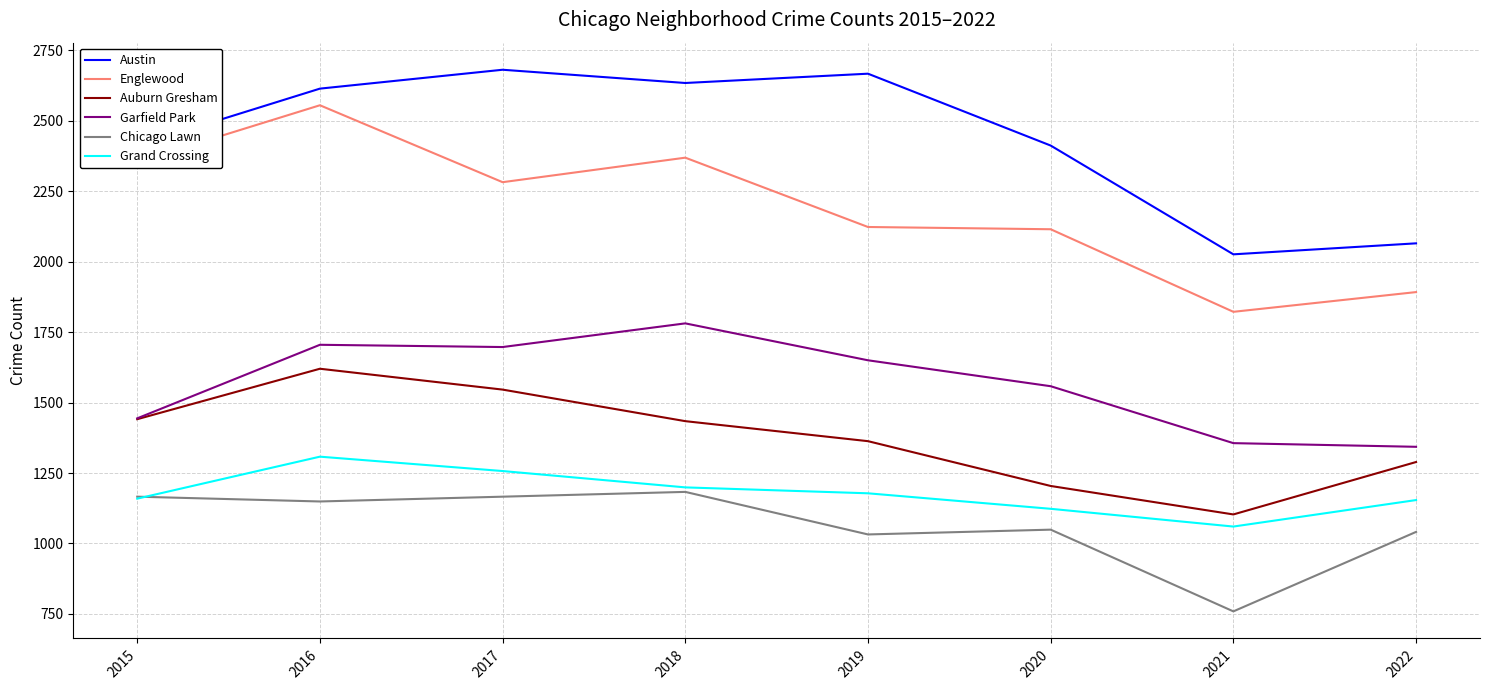

At which label does Chicago Lawn reach its peak?

2018